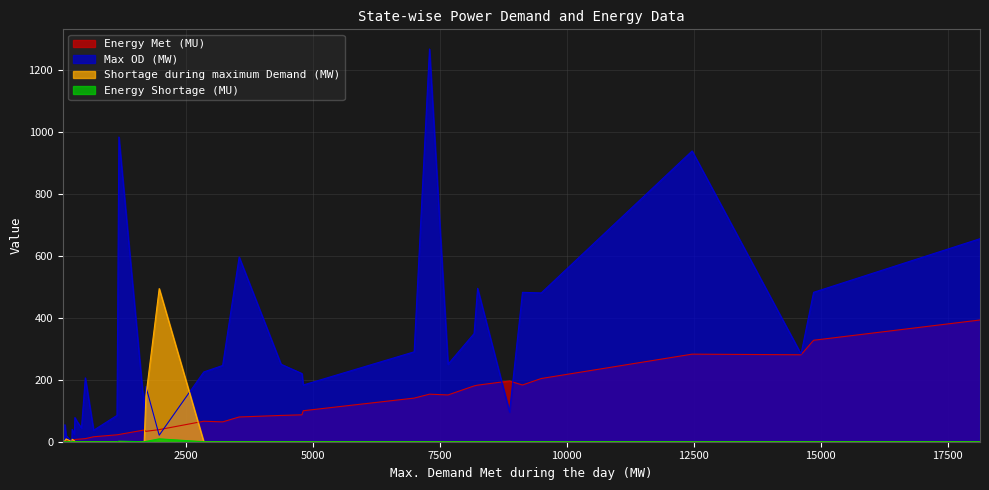

How many times do Energy Met (MU) and Max OD (MW) cross each other?

3